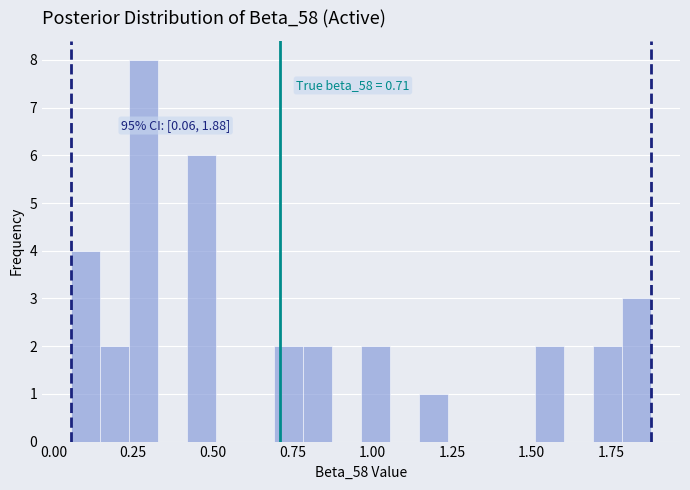

Read against the x-axis, roughly where is the centre of the tallest bar?

0.30